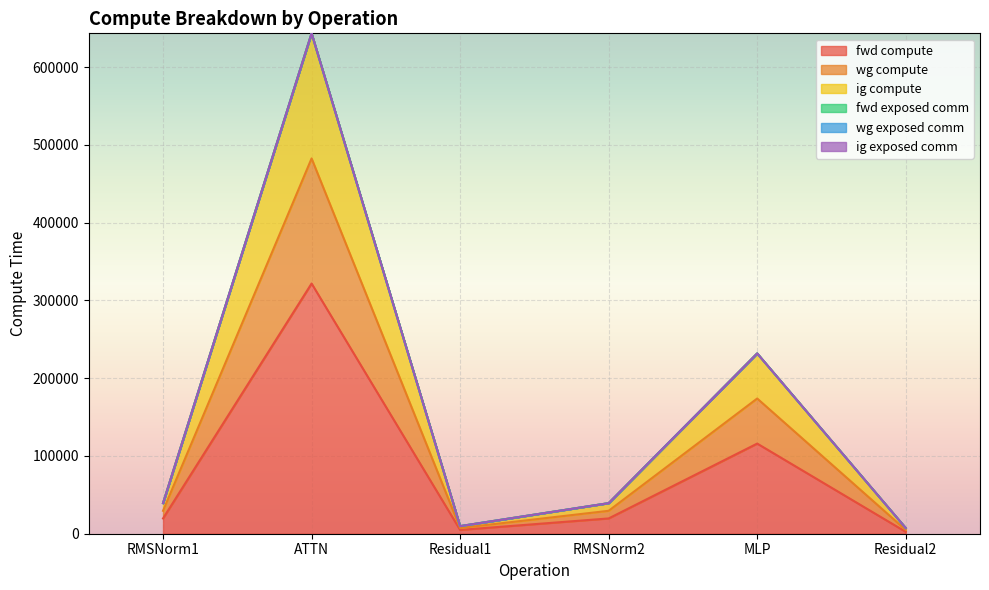

True or false: ig compute and fwd compute cross at least once.

False